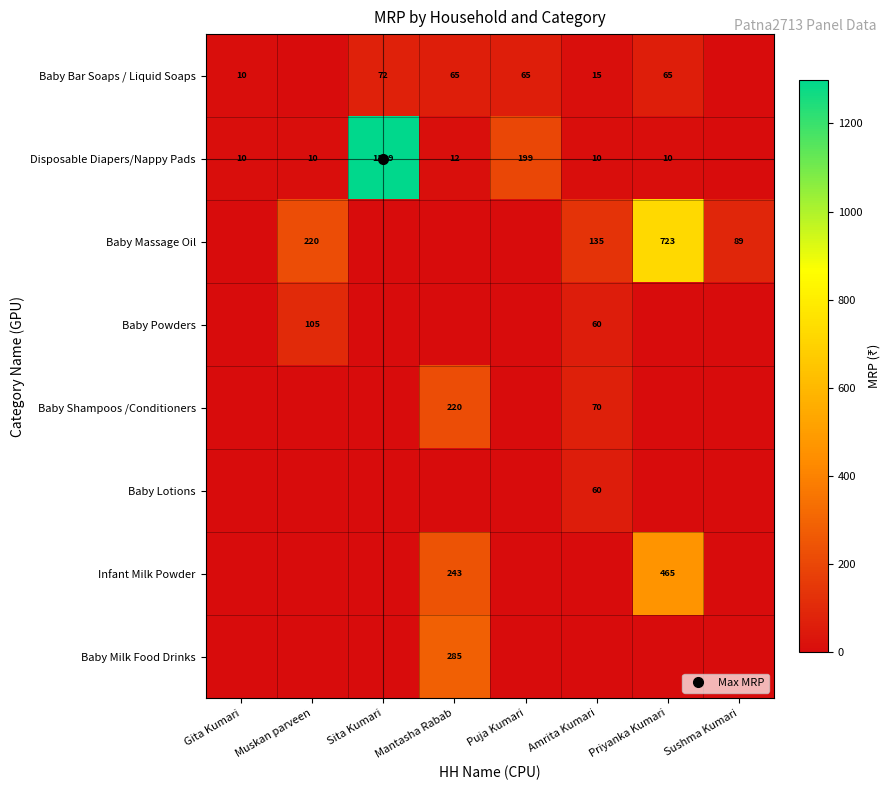

What is the spread (max minus min) of values at Gita Kumari?

10